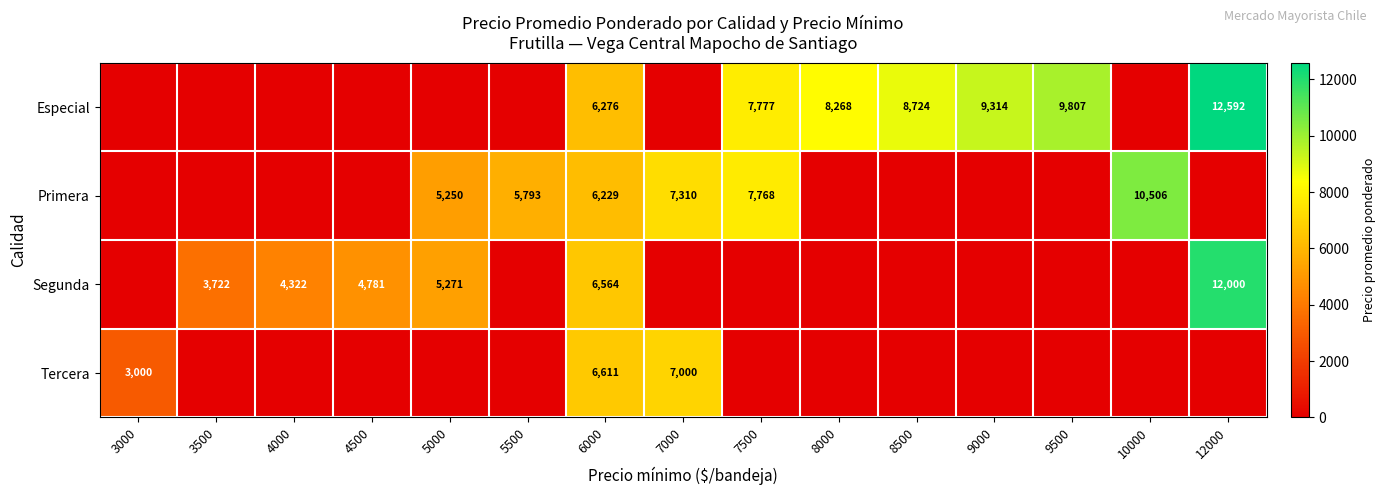

What is the difference between the Especial values at 12000 and 8500?

3868